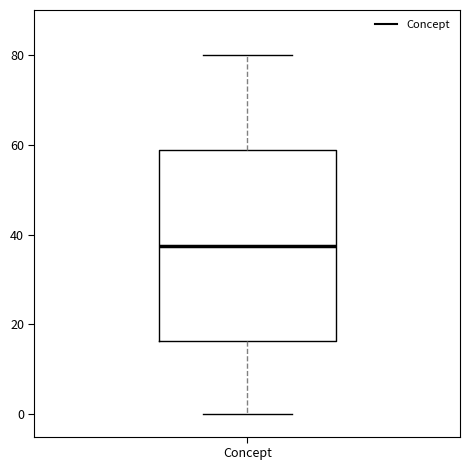

Where is the lower edge of the box for Concept on the y-axis? The values are not printed on the chart, so give them approximately, as read against the axis.

16